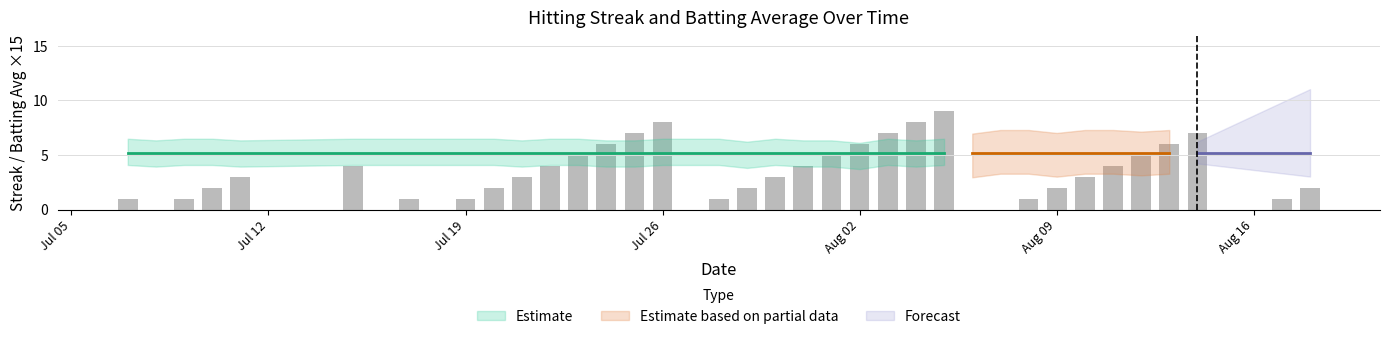

What is the maximum value shown in the chart?

9